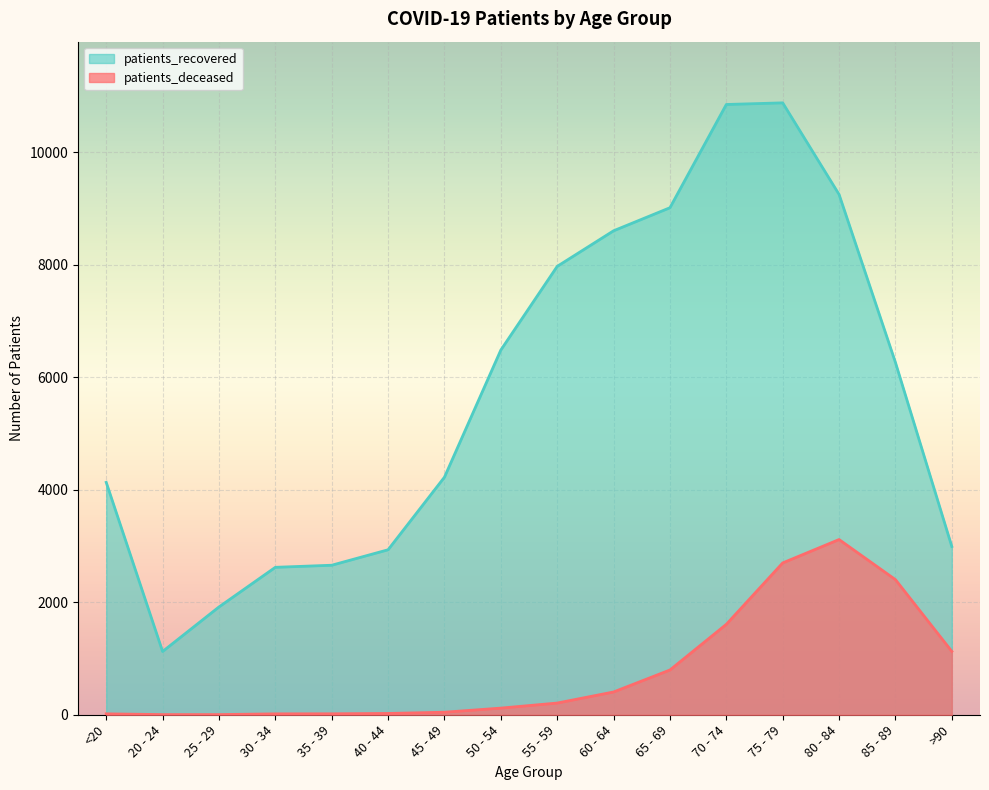

How many values in the patients_recovered series are below 6265?

8